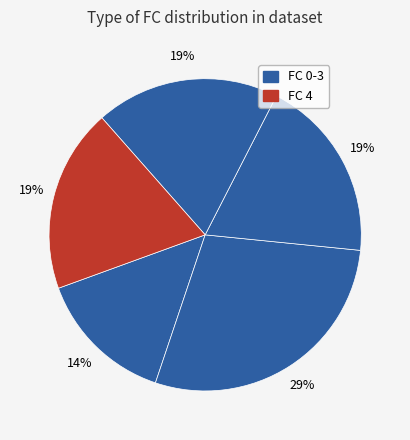

How many slices are in this pie chart?

5